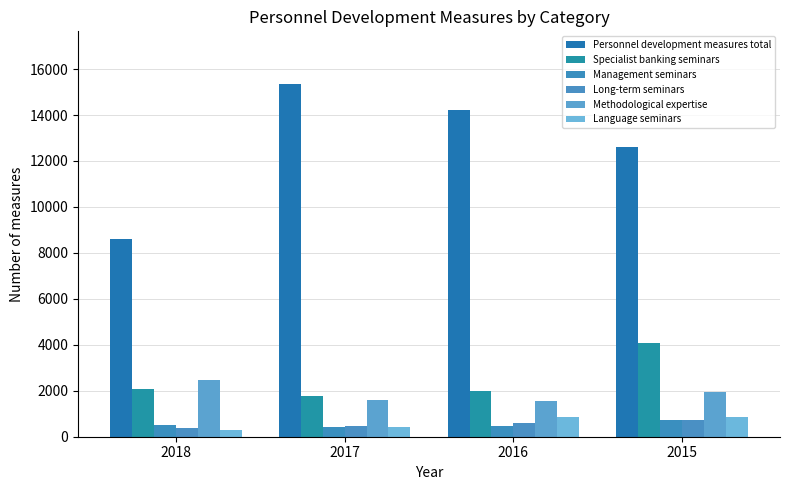

The Personnel development measures total series shows 3597 at 2016. True or false?

False